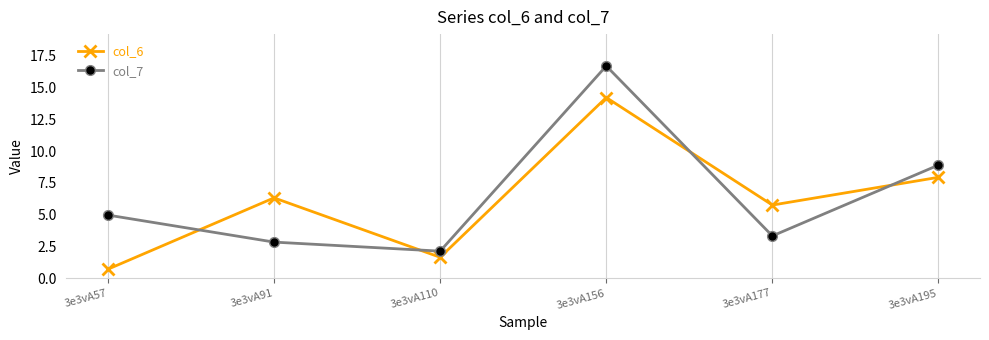

Which series has the largest range (max minus min)?

col_7